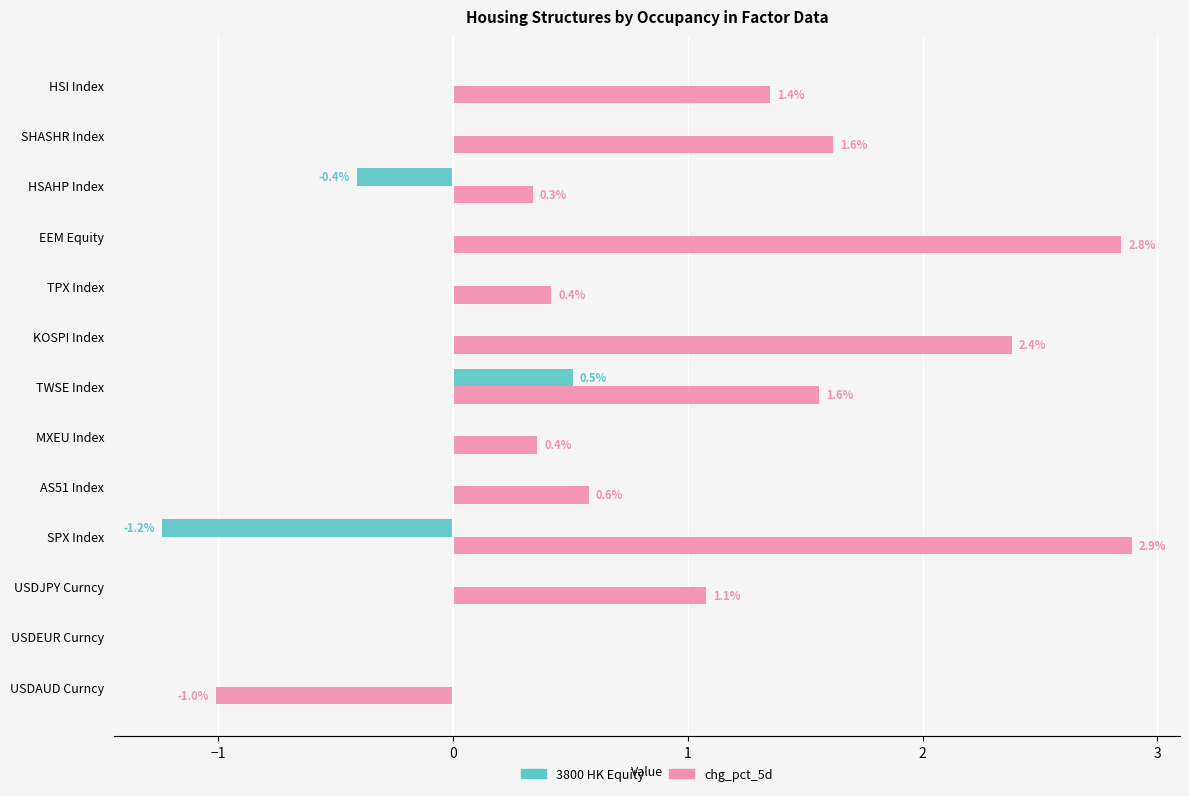

At which category is the sum across all series the highest?

EEM Equity